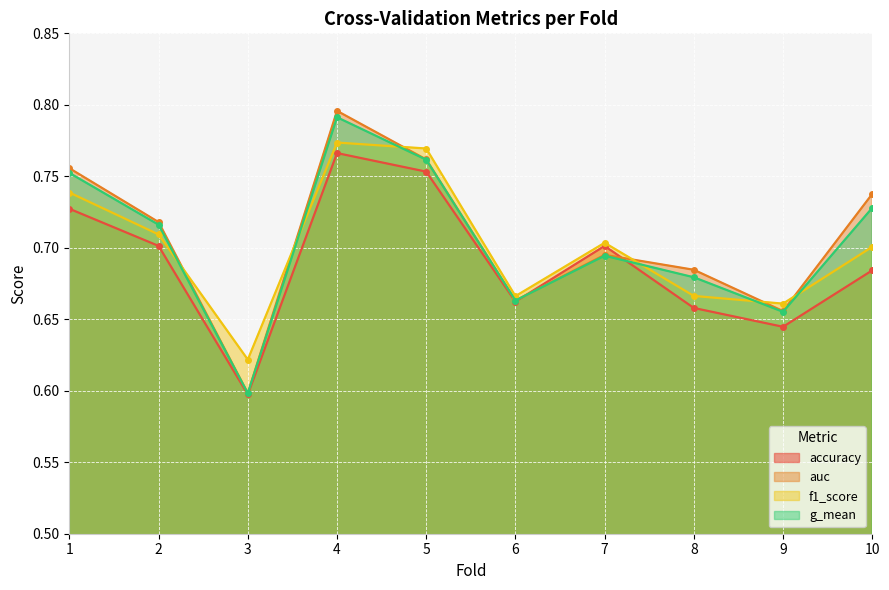

The f1_score series shows 0.7 at 1. True or false?

True